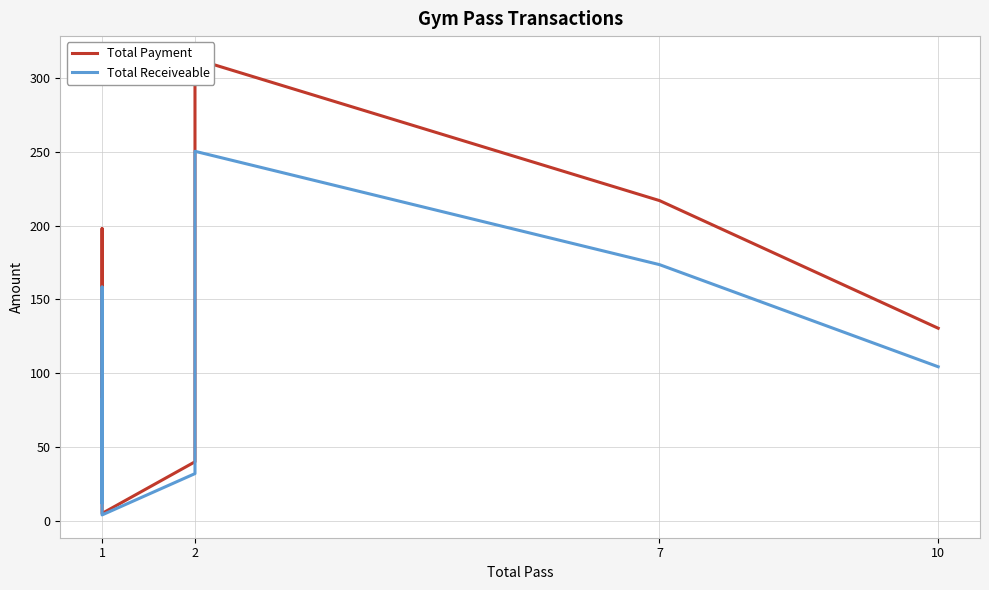

Where does the Total Payment series first go above 40?

1